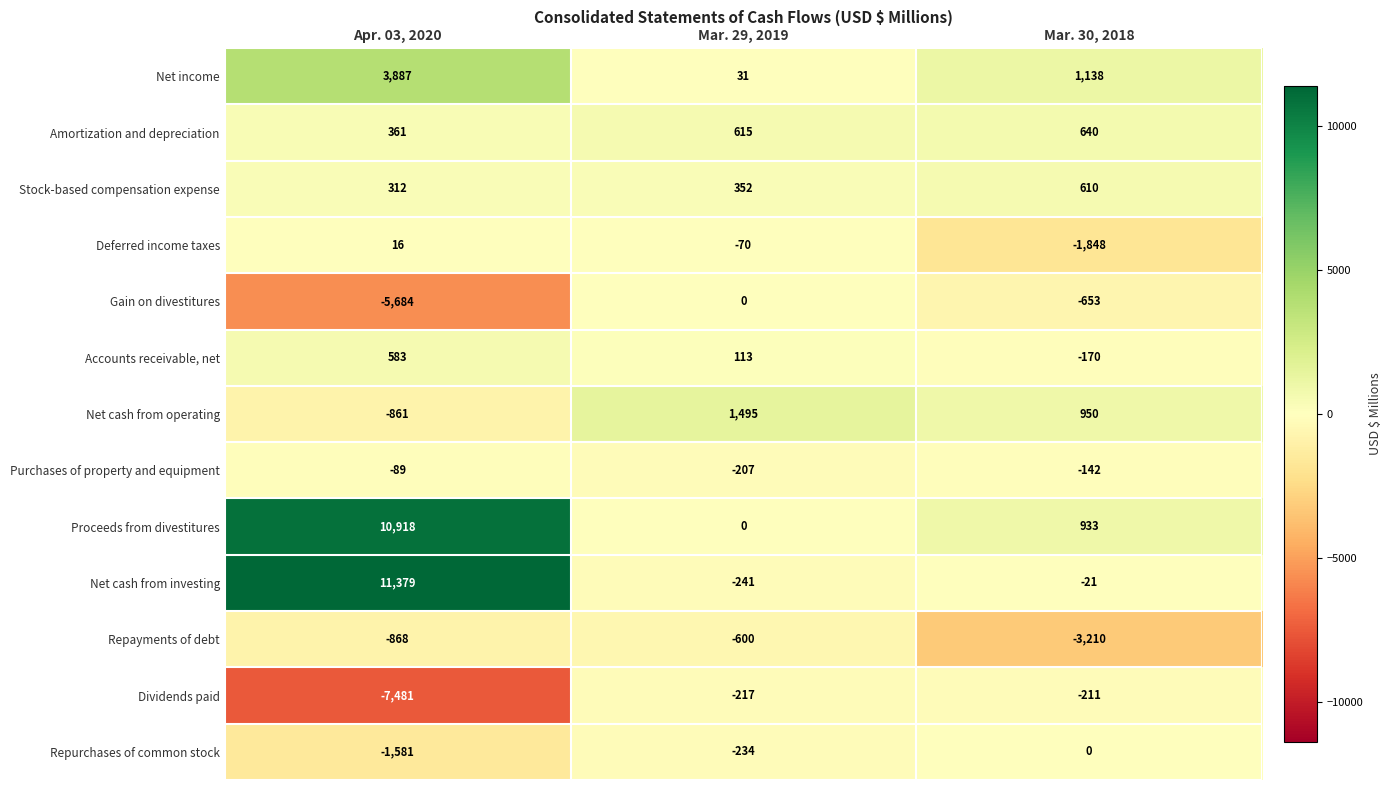

What is the lowest value of the Gain on divestitures series?

-5684